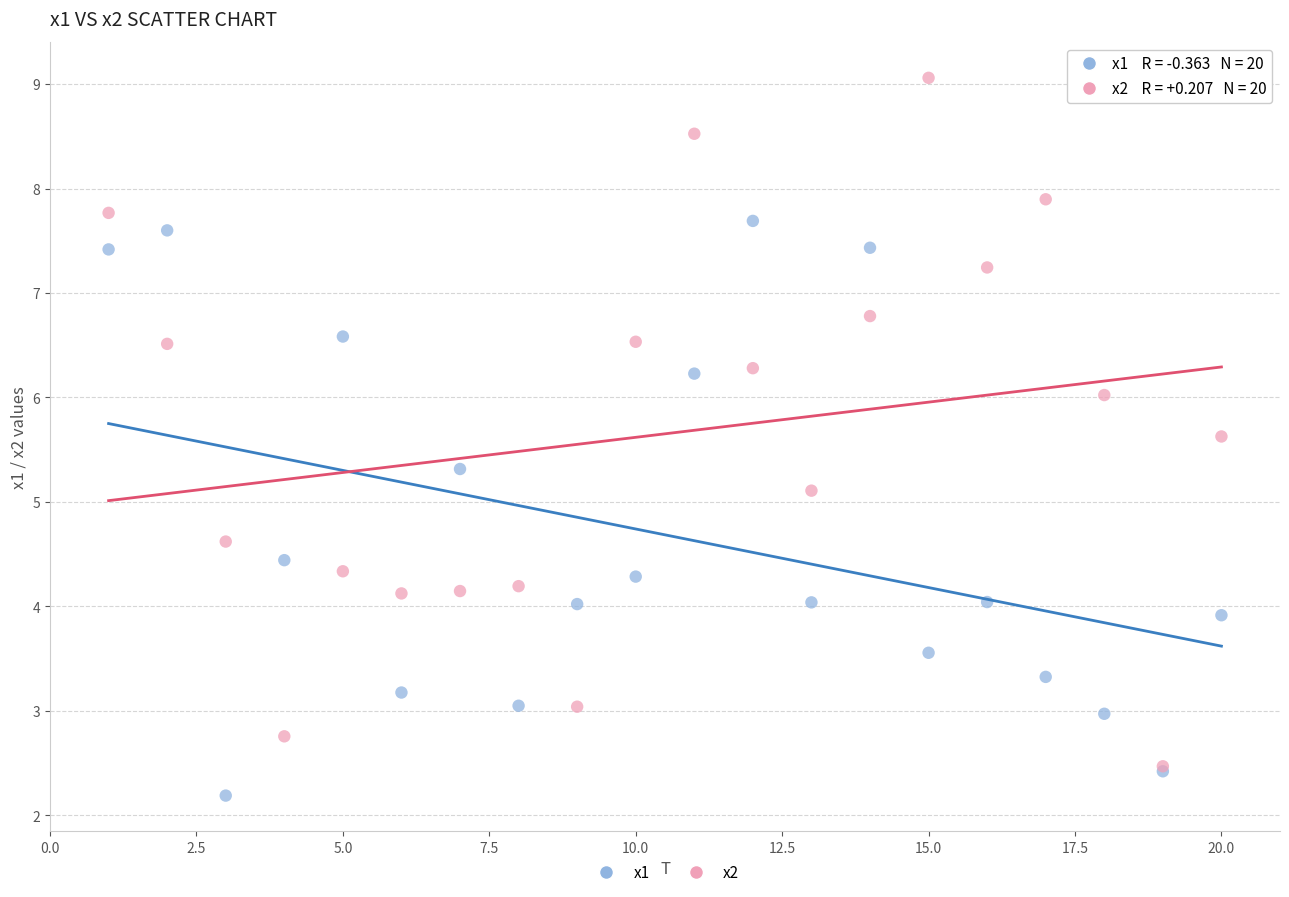

Across all series, what Y value is closest to 5?

5.1